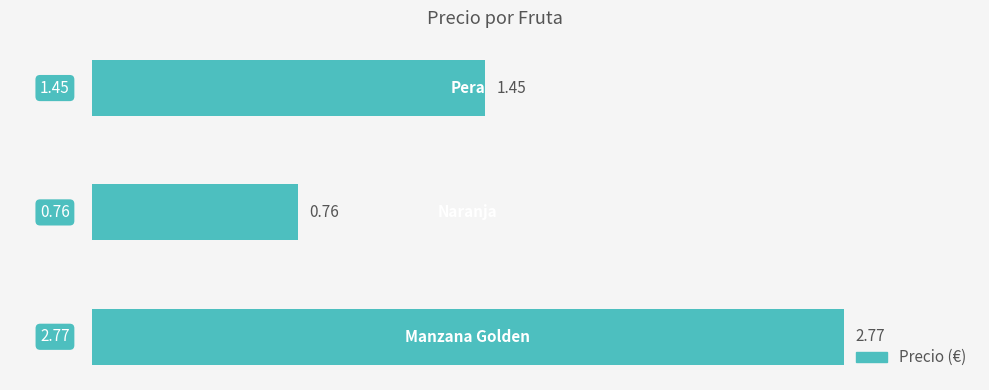

What is the average value?

1.7